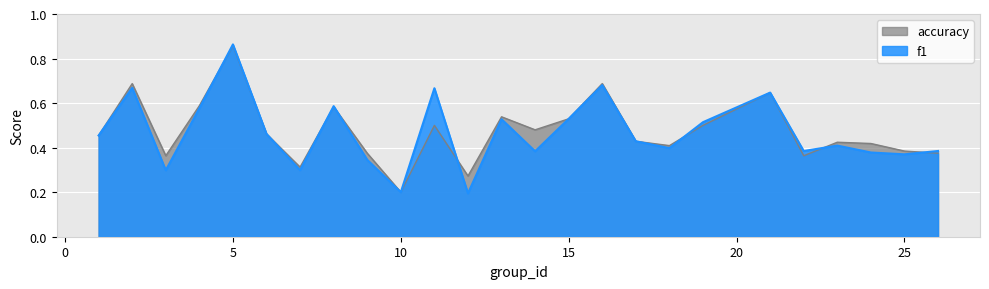

How many distinct data groups are displayed?

2